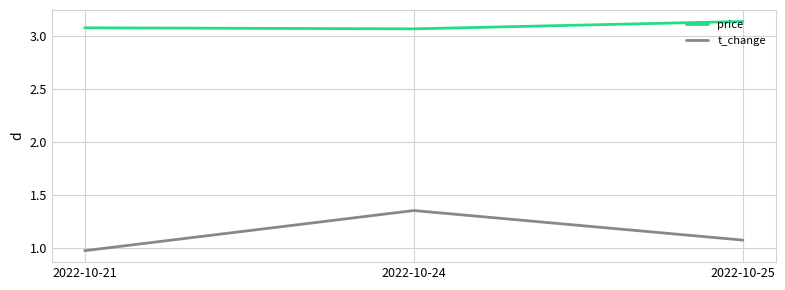

The value of price at 2022-10-25 is 3.1. True or false?

True